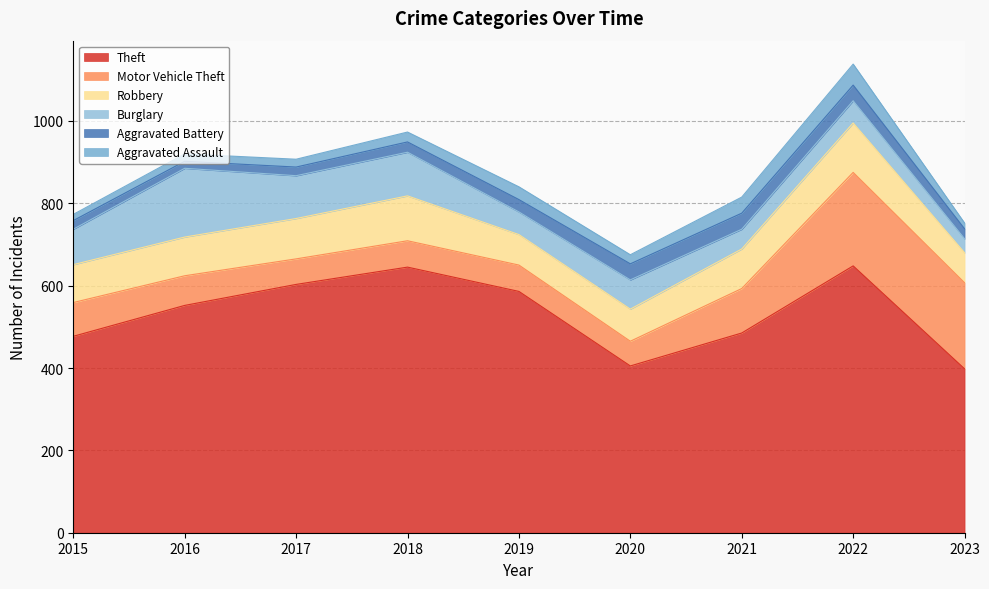

At which label is Theft closest to 523?

2016